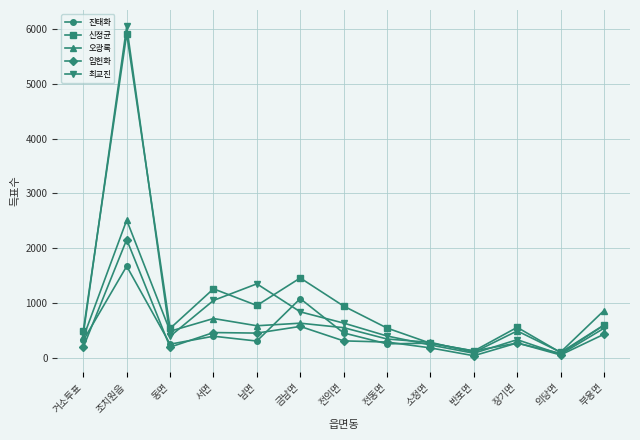

What is the lowest value of the 최교진 series?

61